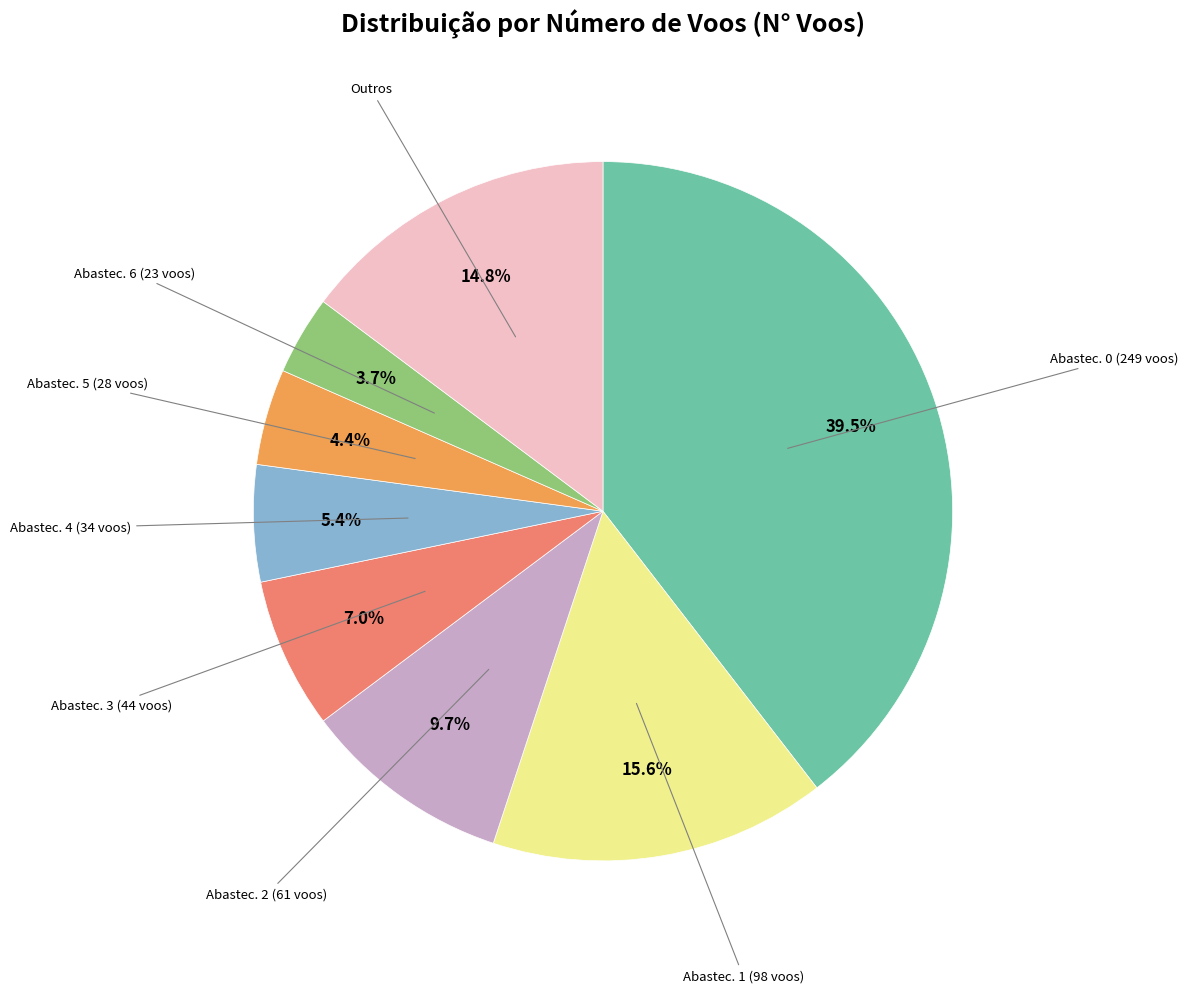

Is there any slice that represents more than half of the pie?

No